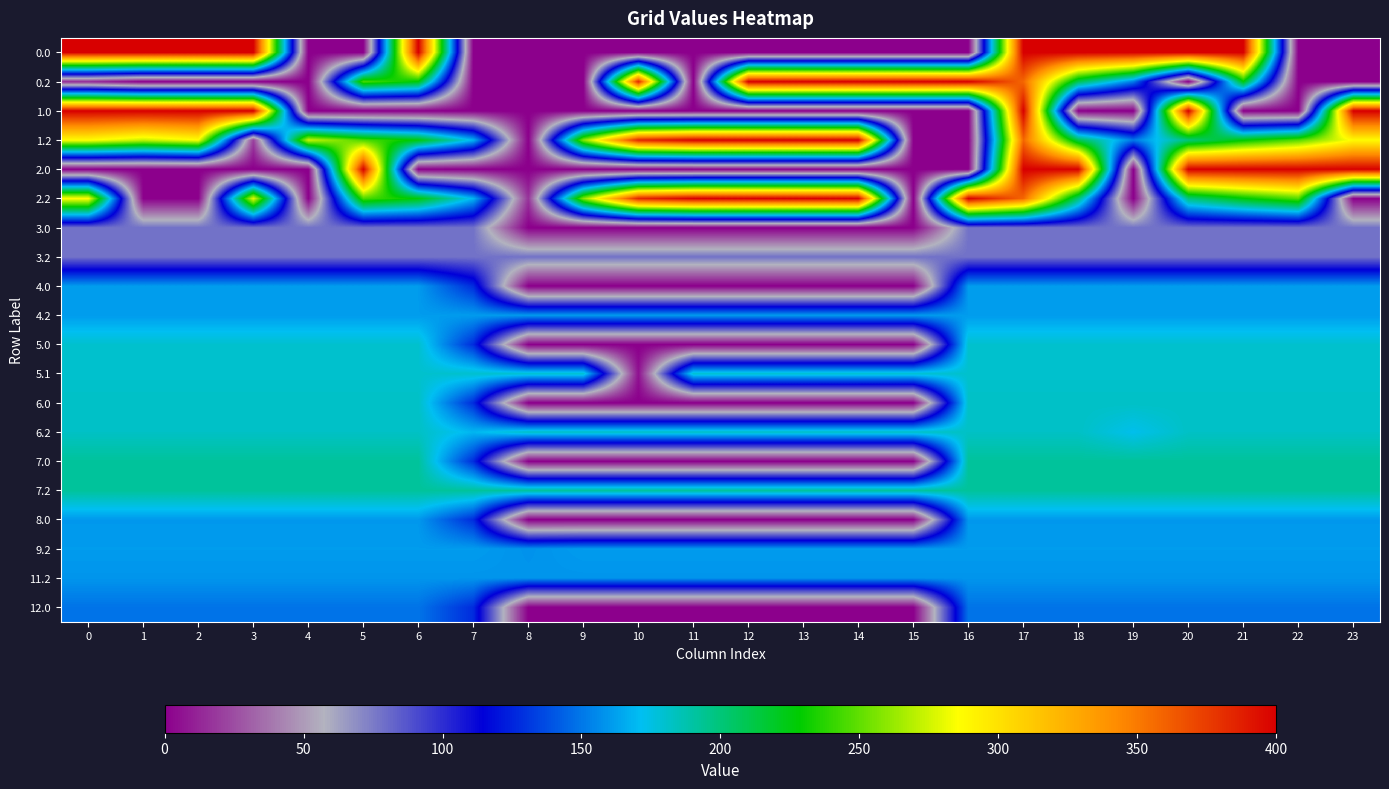

Between 9 and 10, which is larger?

9